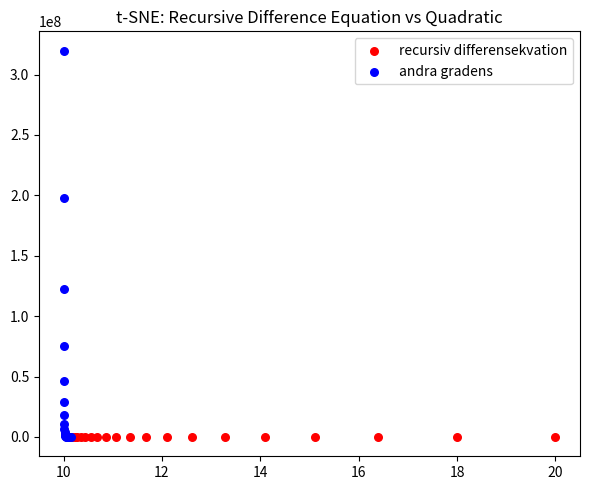

Which series has the largest Y range (max minus min)?

andra gradens